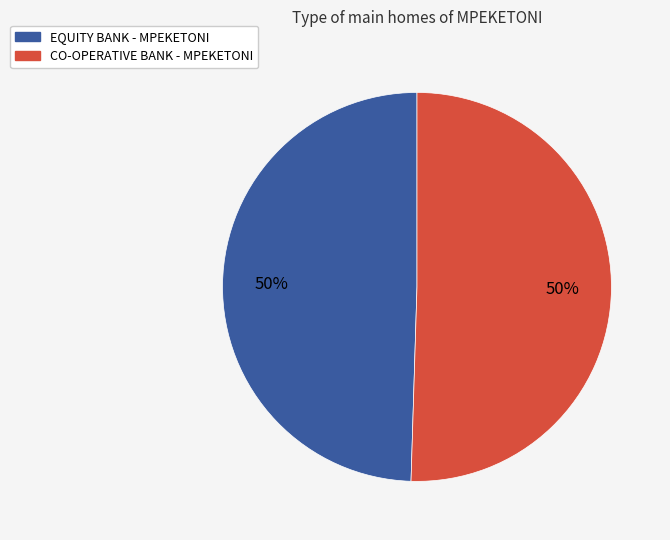

To the nearest percent, what is the average slice percentage?

50%